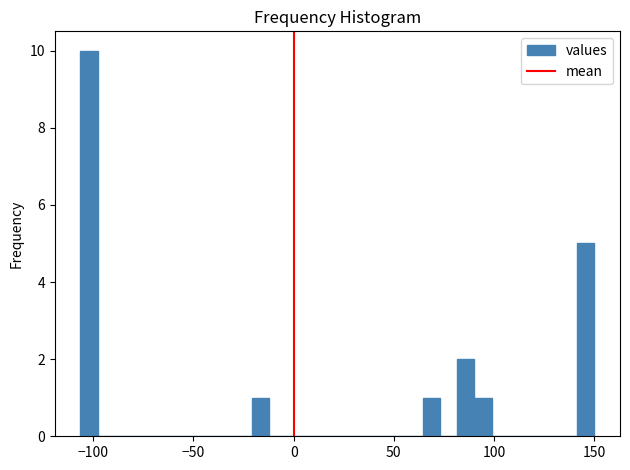

Read against the x-axis, roughly where is the centre of the tallest bar?

-100